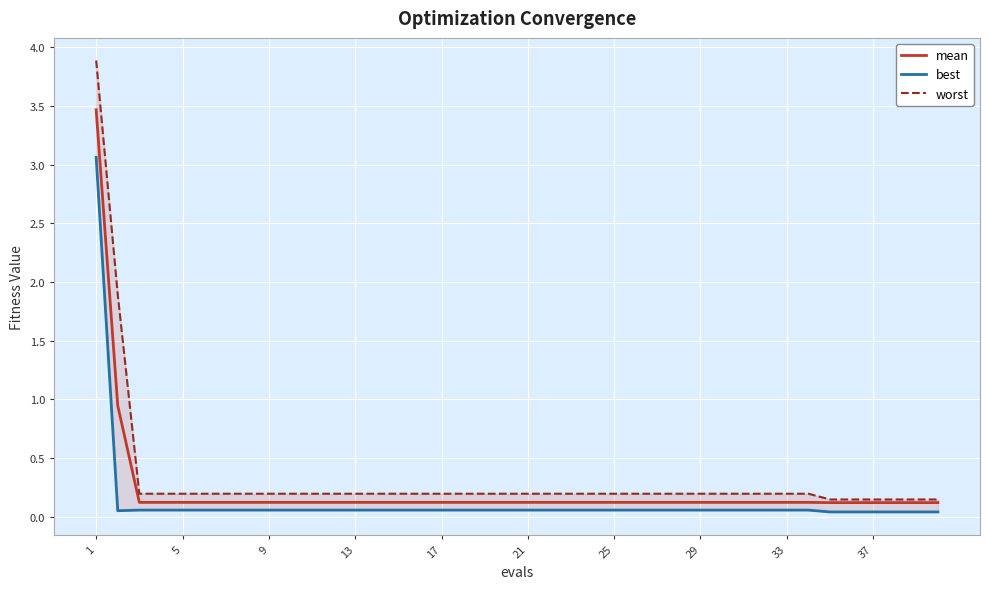

What is the approximate value of mean at 25?

0.1